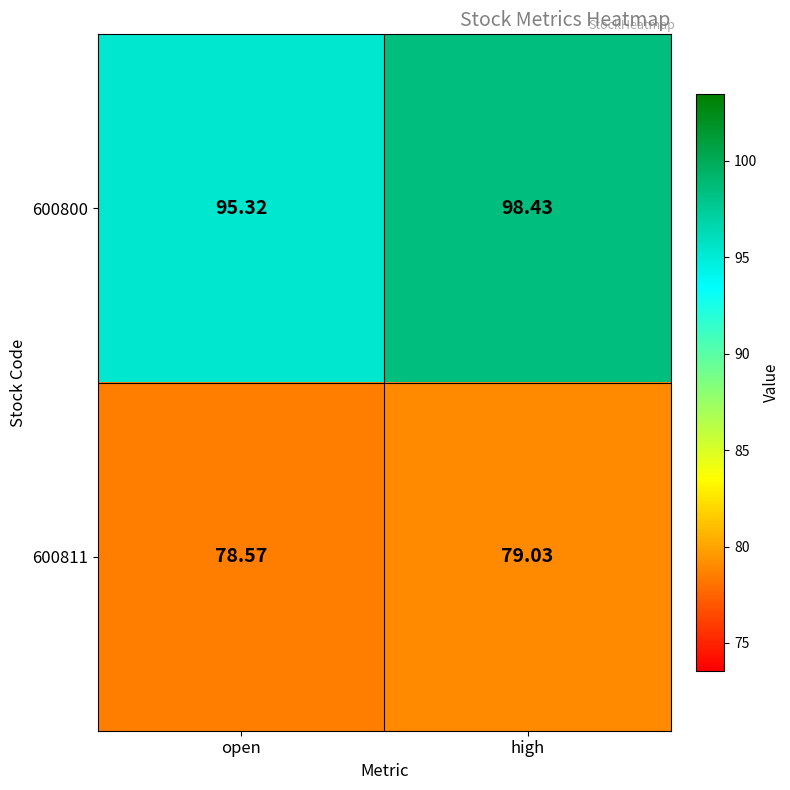

At which category is the sum across all series the highest?

high